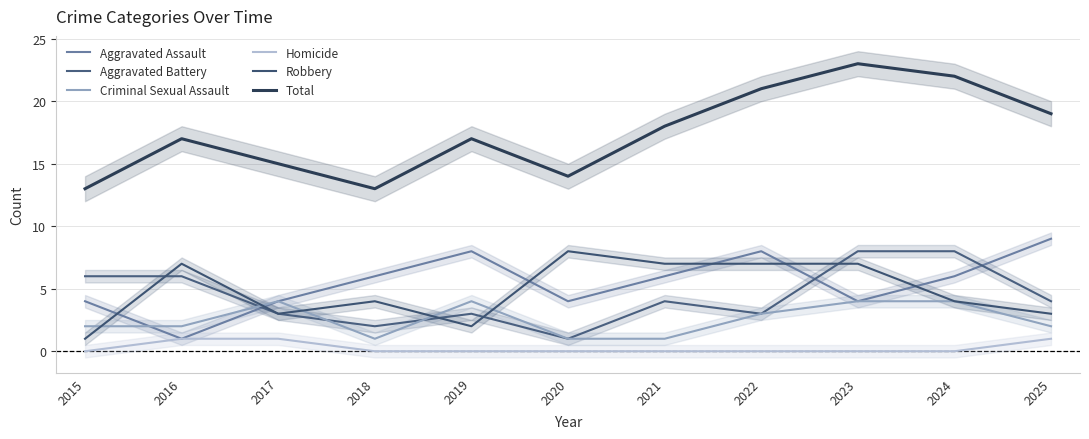

What is the value of the Aggravated Assault point at the 10th from the left?

6